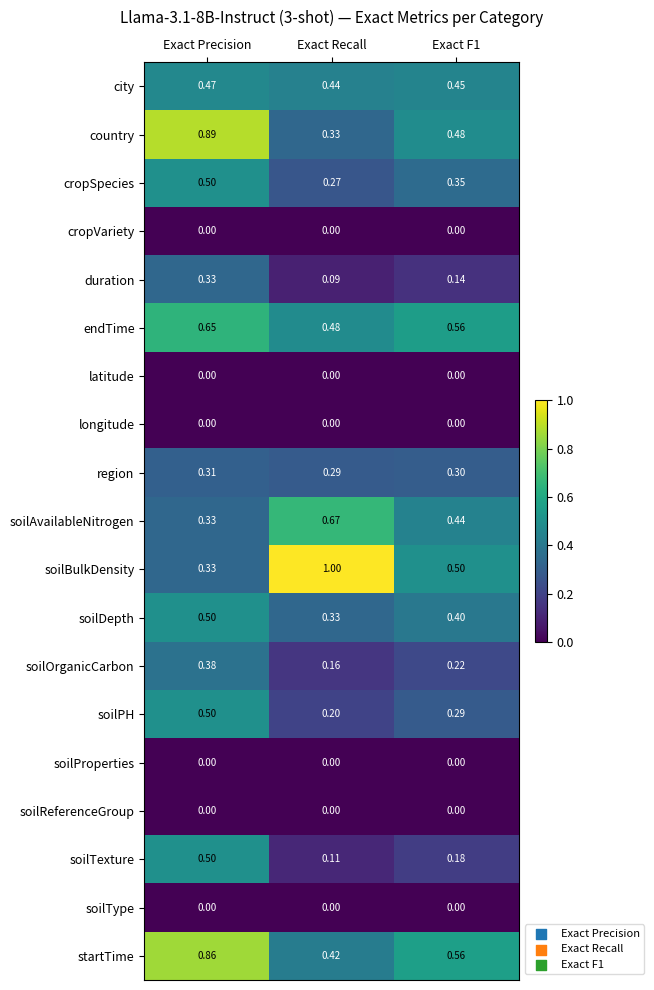

Which series has the largest total across all categories?

startTime